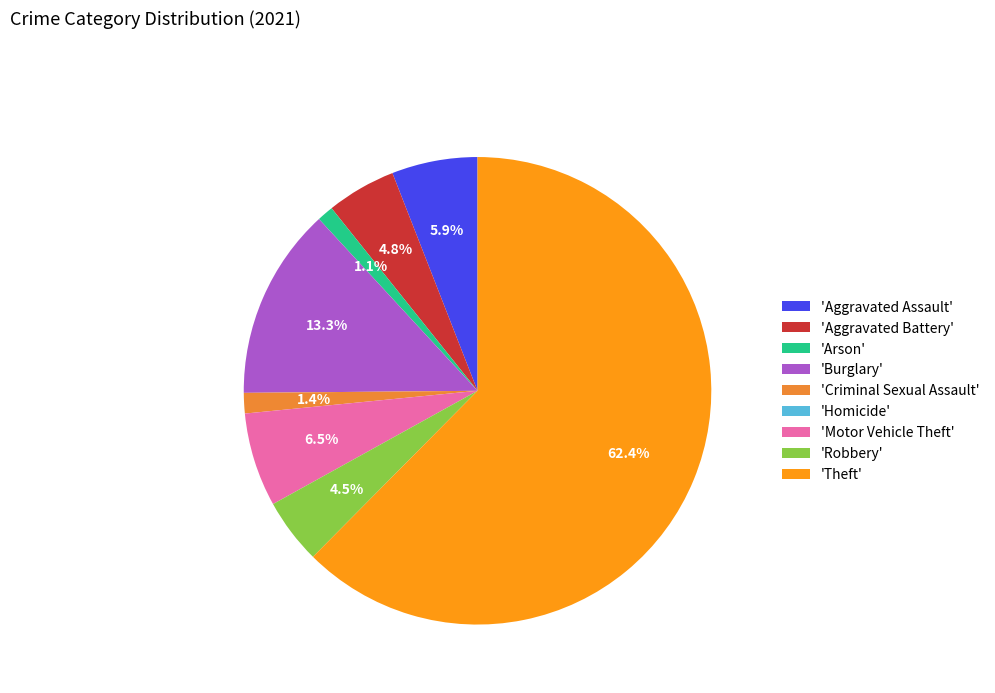

To the nearest percent, what is the average slice percentage?

11%